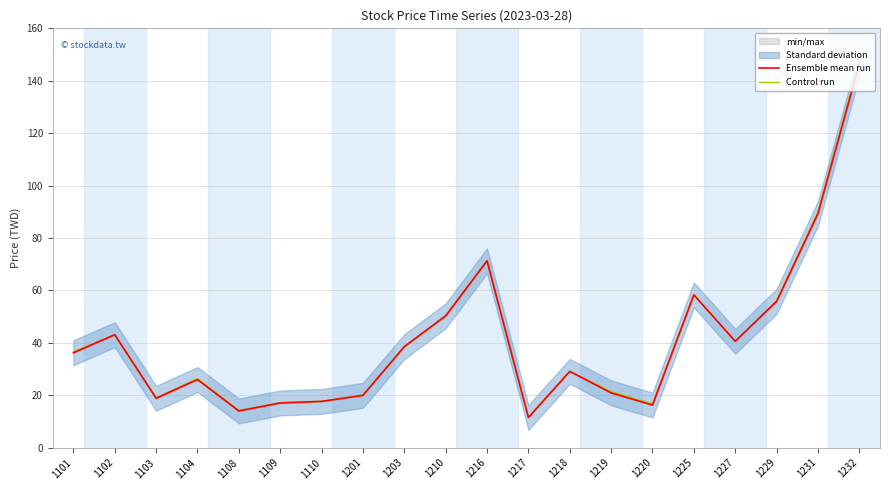

Where is the first local maximum for Ensemble mean run?

1102